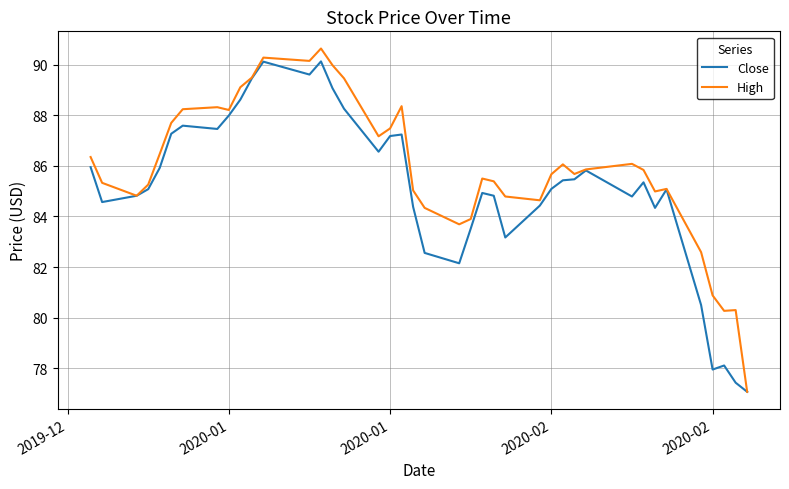

What is the maximum value for Close?

90.1